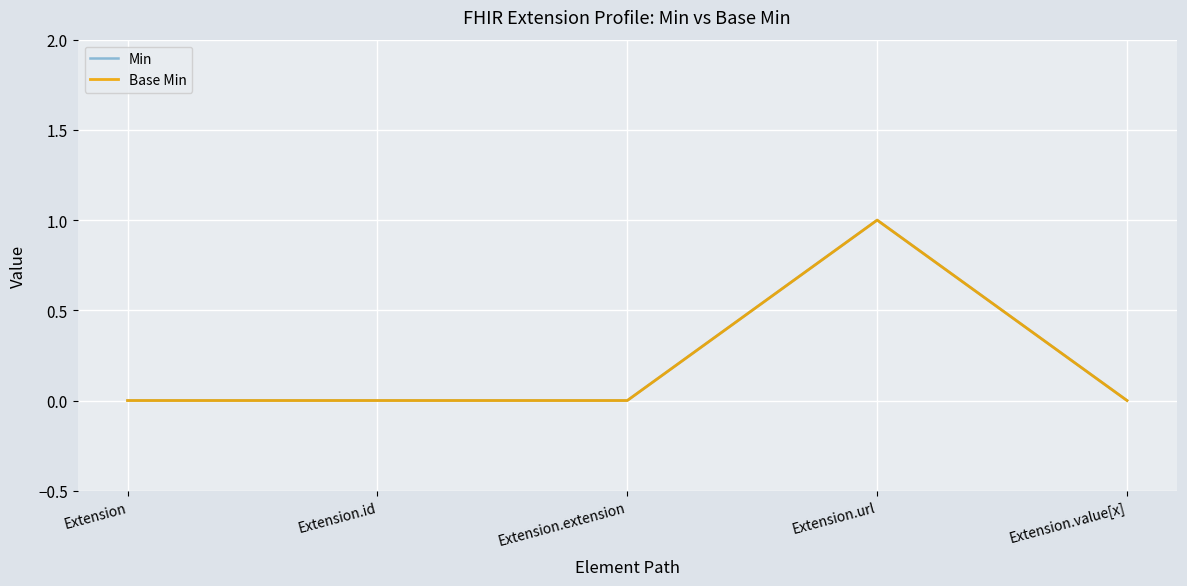

Which has a higher value, Extension.extension or Extension.id?

Extension.extension